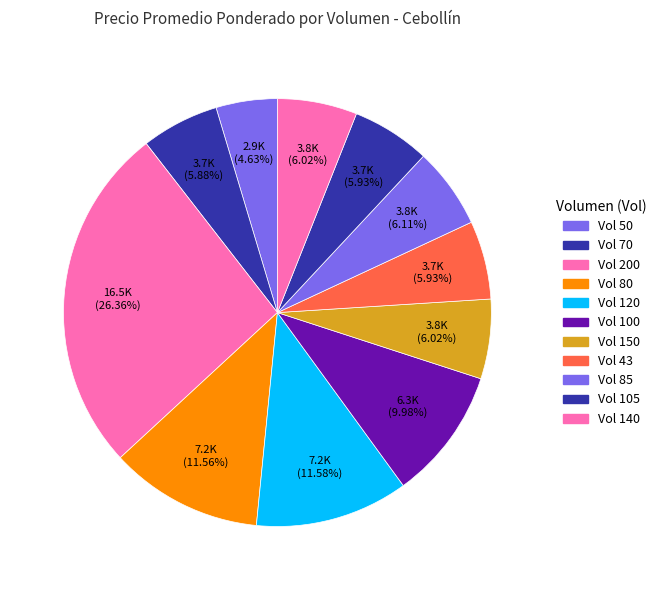

How many slices are in this pie chart?

11